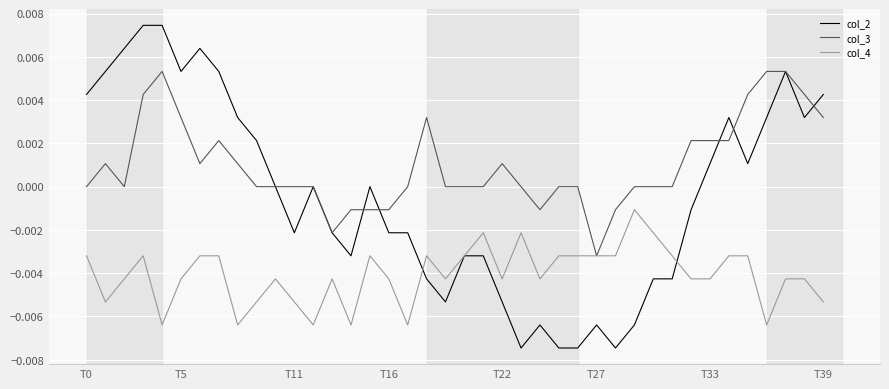

Which series has the widest spread of values?

col_2